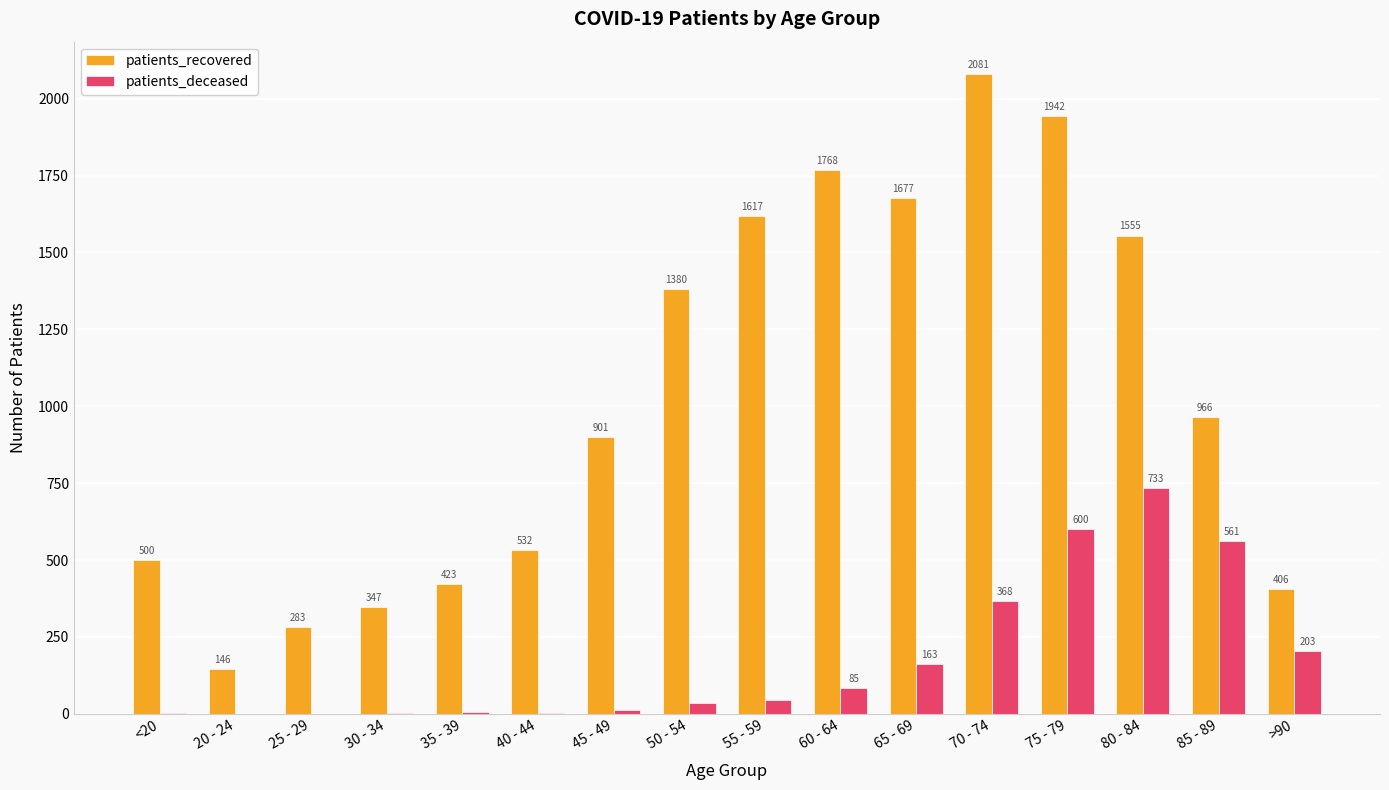

Which series changed the most between 40 - 44 and 65 - 69?

patients_recovered